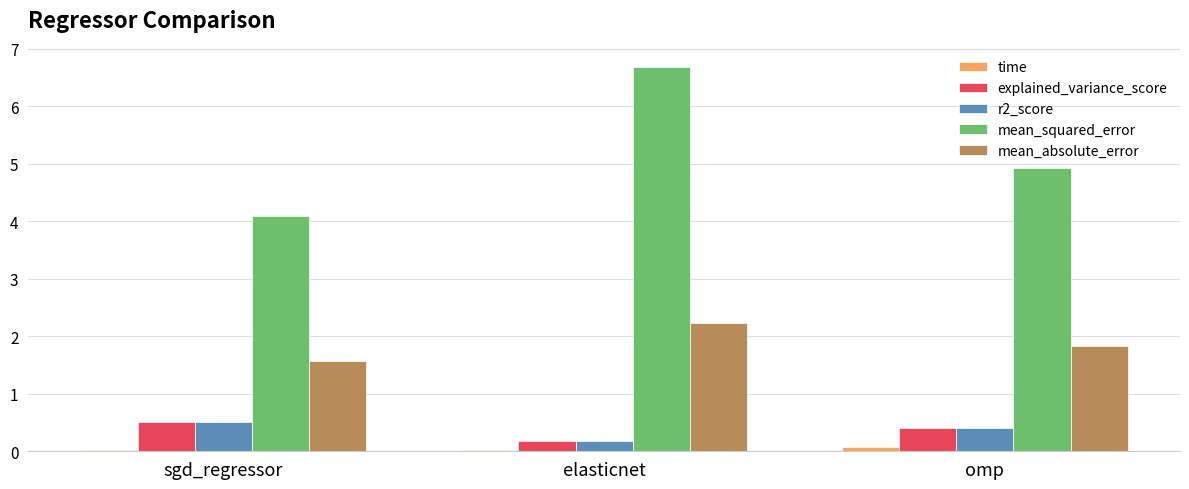

At which category does the chart reach its peak across all series?

elasticnet